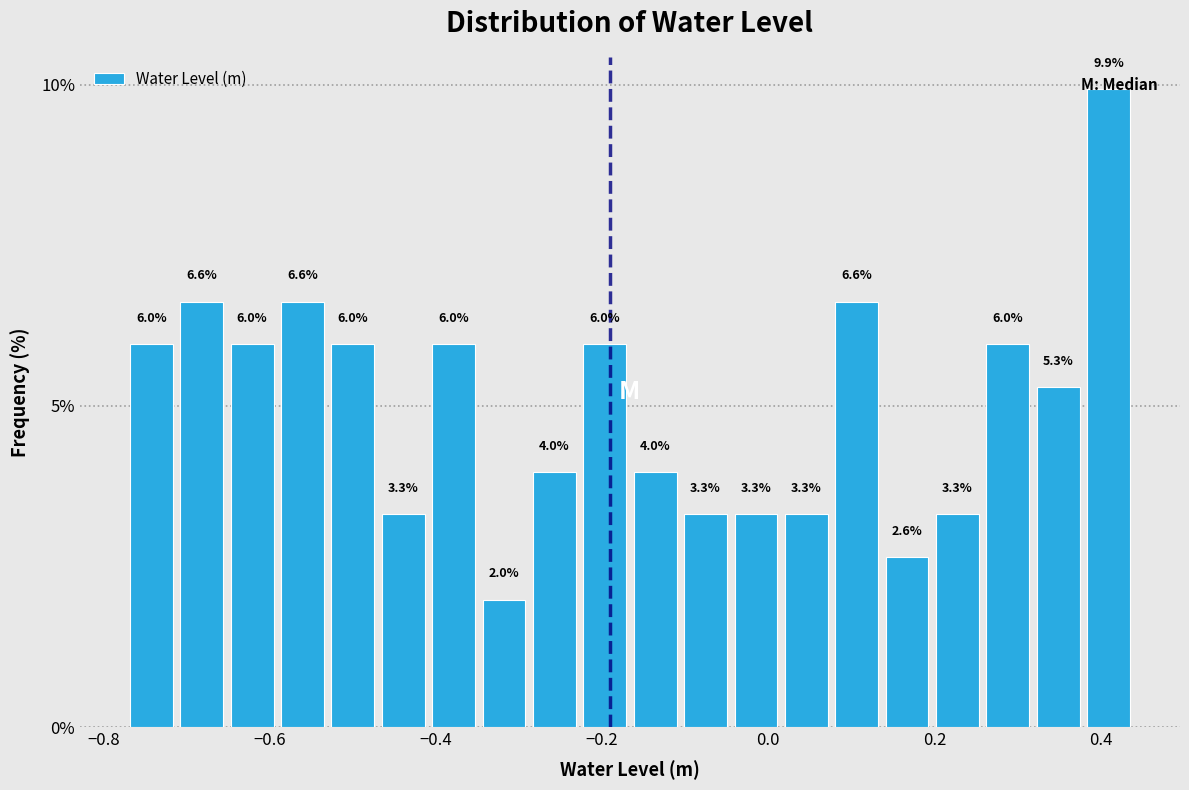

Read against the x-axis, roughly where is the centre of the tallest bar?

0.40